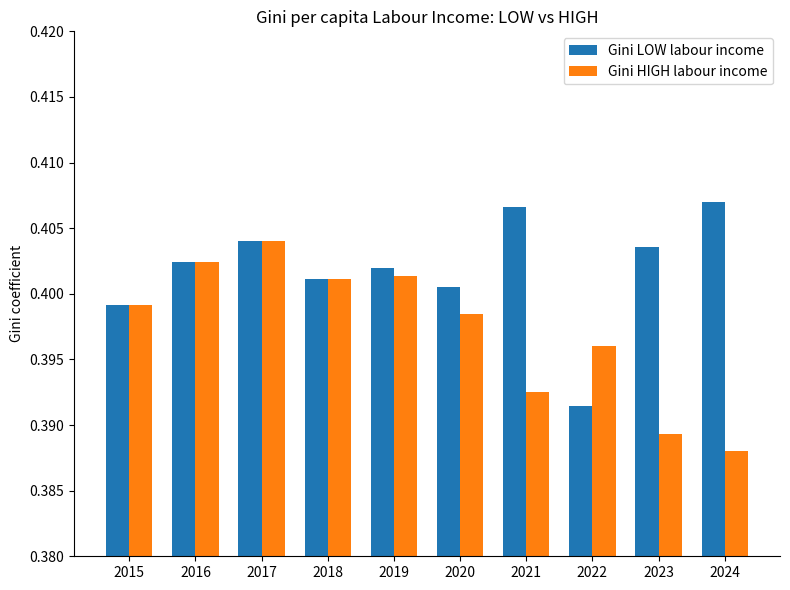

How many groups of bars are there?

10